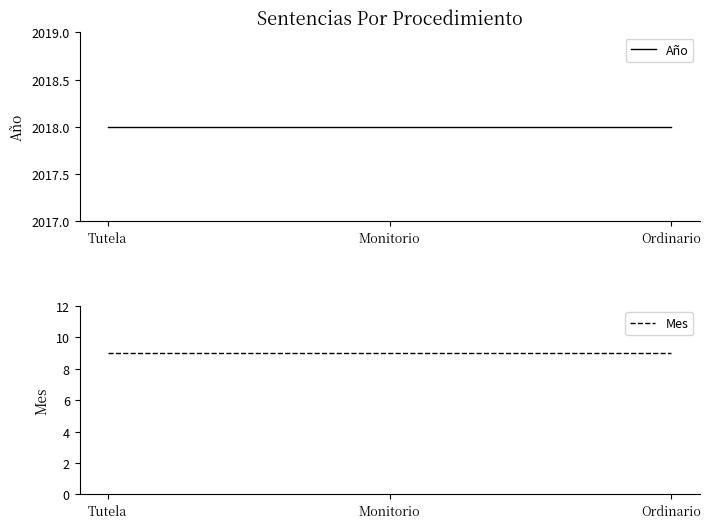

Rank the series by their average value, from highest to lowest.

Año, Mes